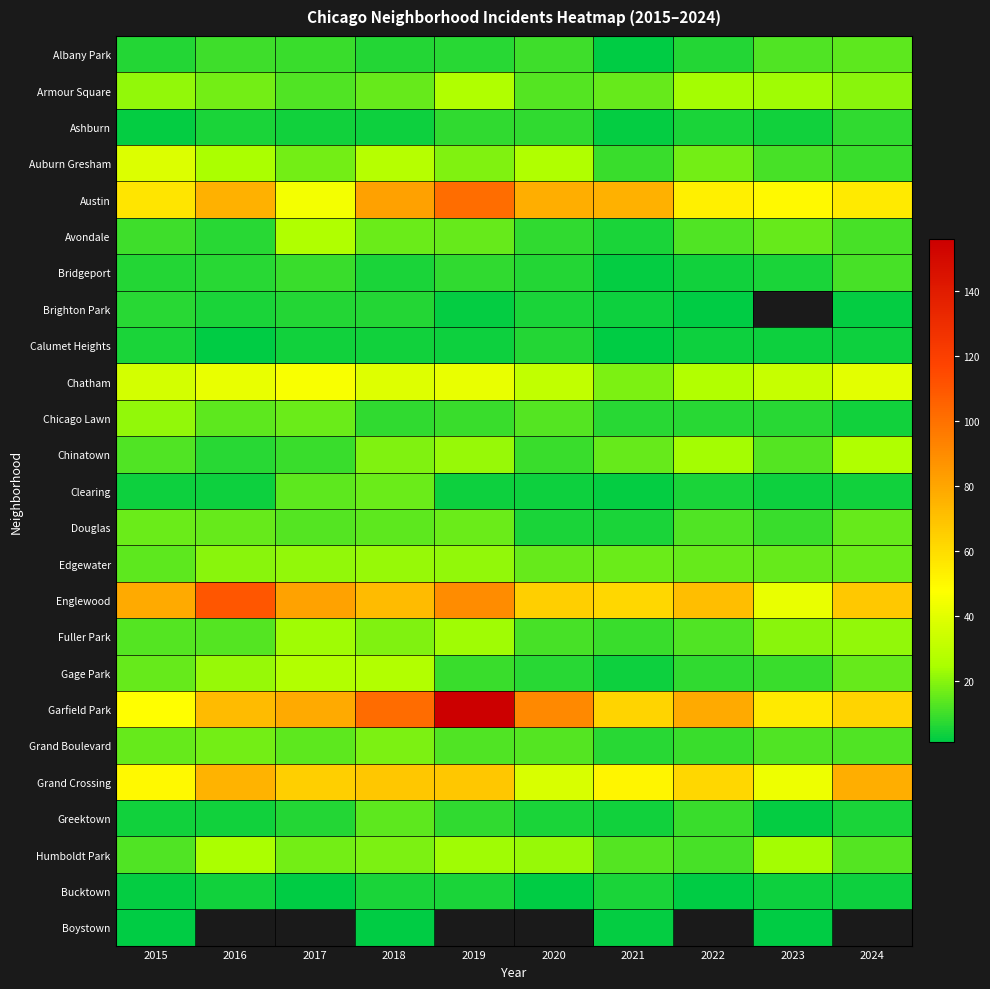

Is it true that Grand Boulevard equals 30.6 at 2018?

False